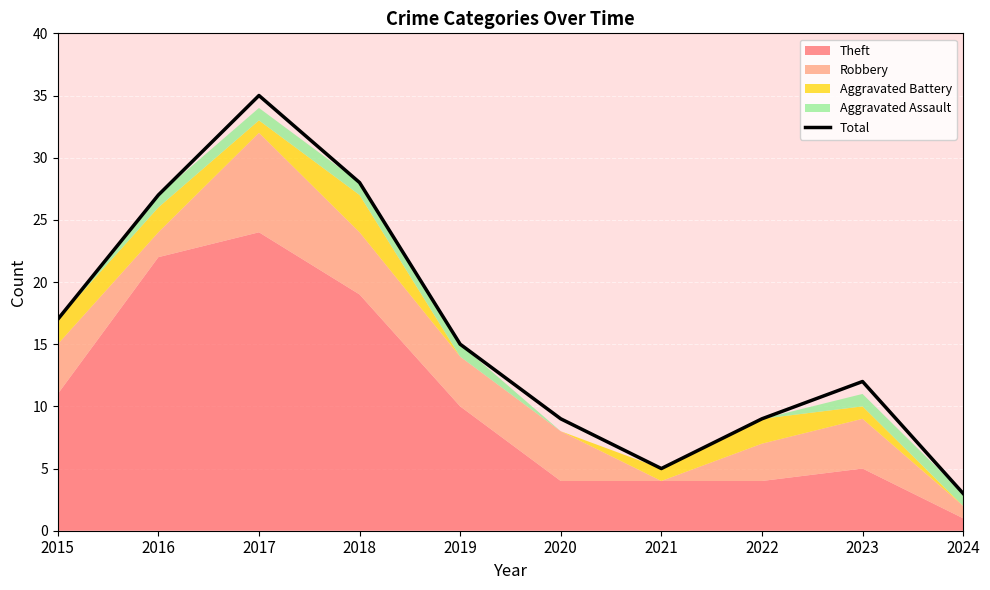

What is the minimum value shown in the chart?

3